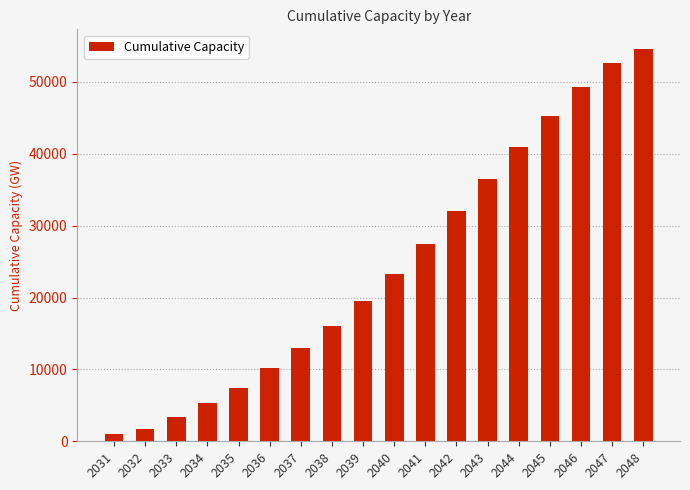

Rank the categories by value from lowest to highest.

2031, 2032, 2033, 2034, 2035, 2036, 2037, 2038, 2039, 2040, 2041, 2042, 2043, 2044, 2045, 2046, 2047, 2048